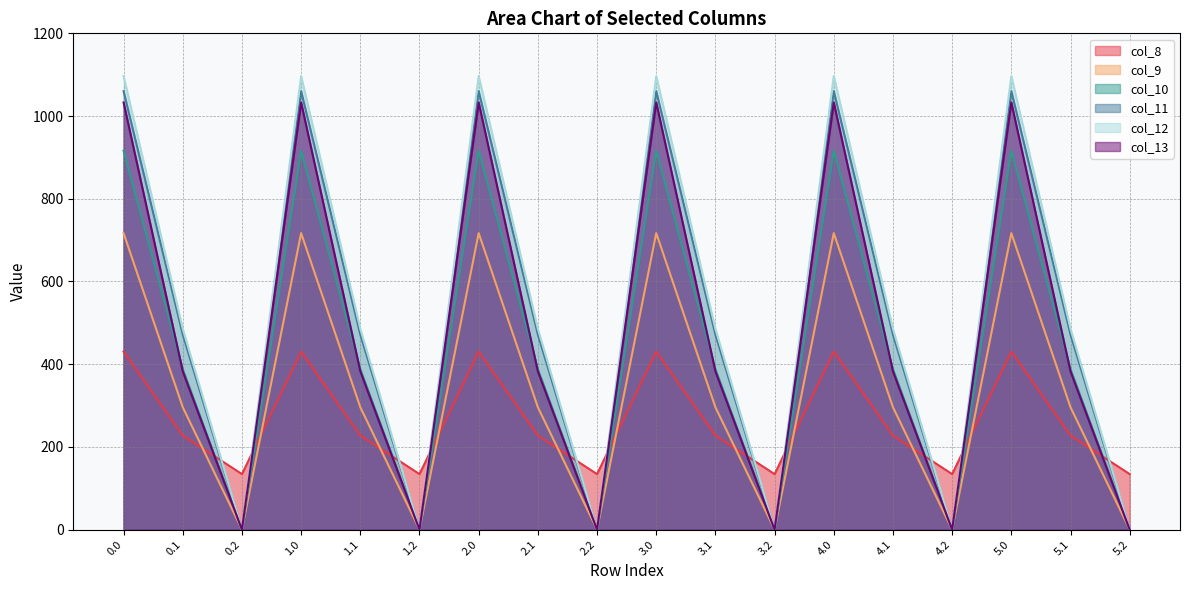

Is the value of col_12 at 4.2 greater than the value of col_10 at 1.1?

No